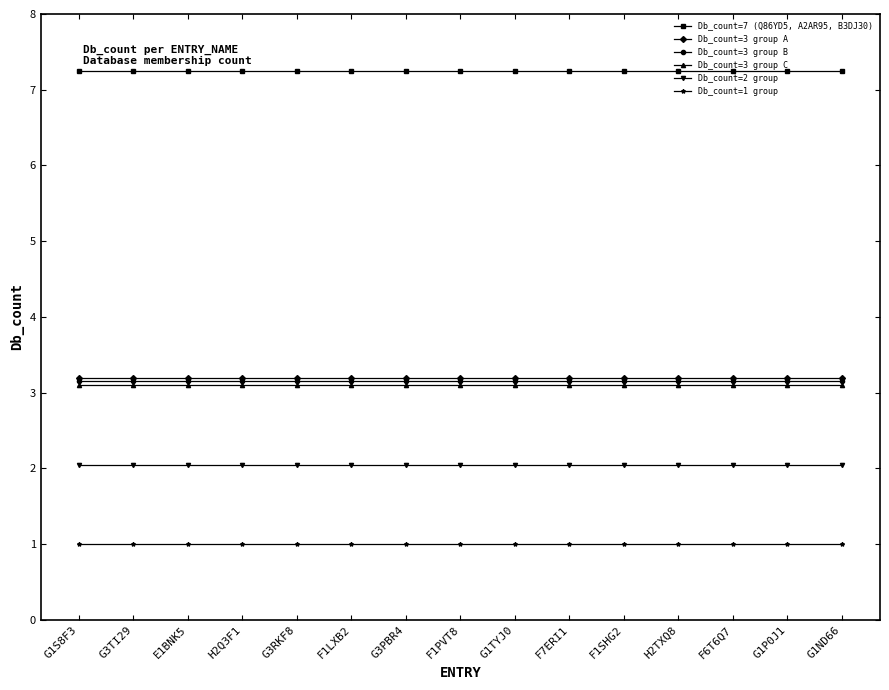

How many series are shown in this chart?

6